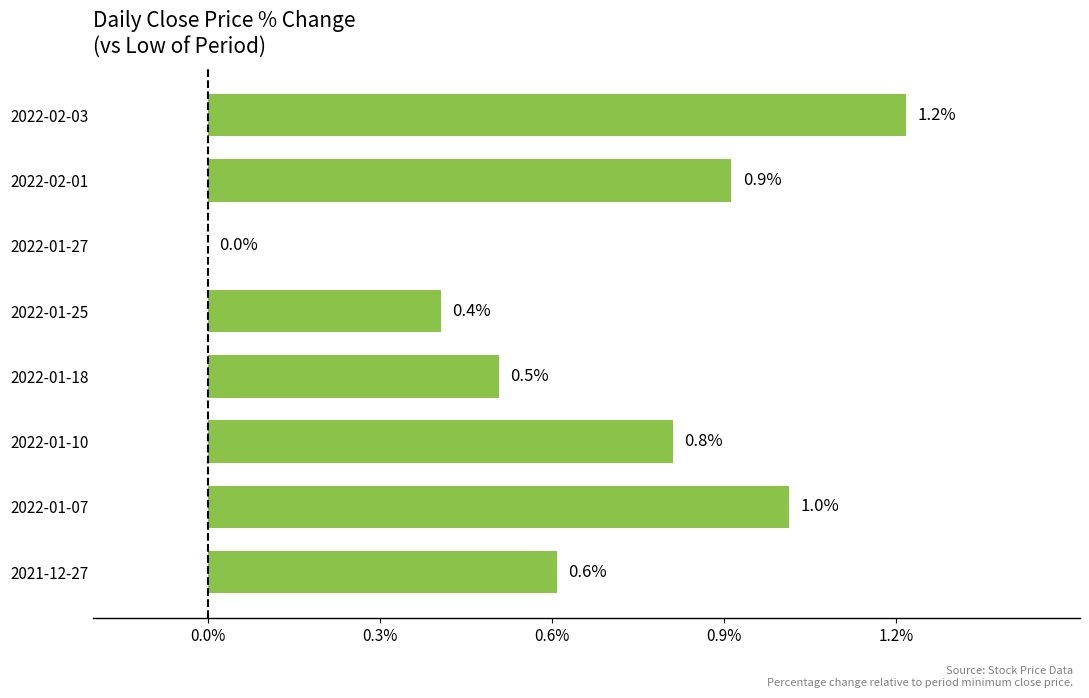

Are the bars horizontal?

Yes